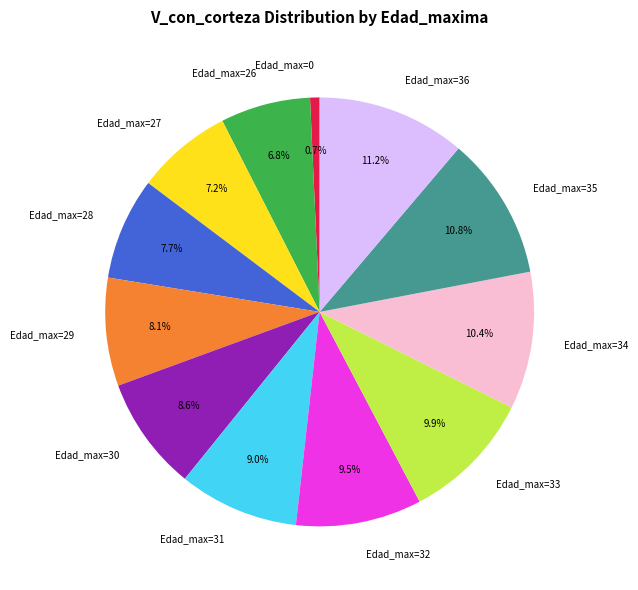

What percentage do Edad_max=27 and Edad_max=26 together represent?

14.0%